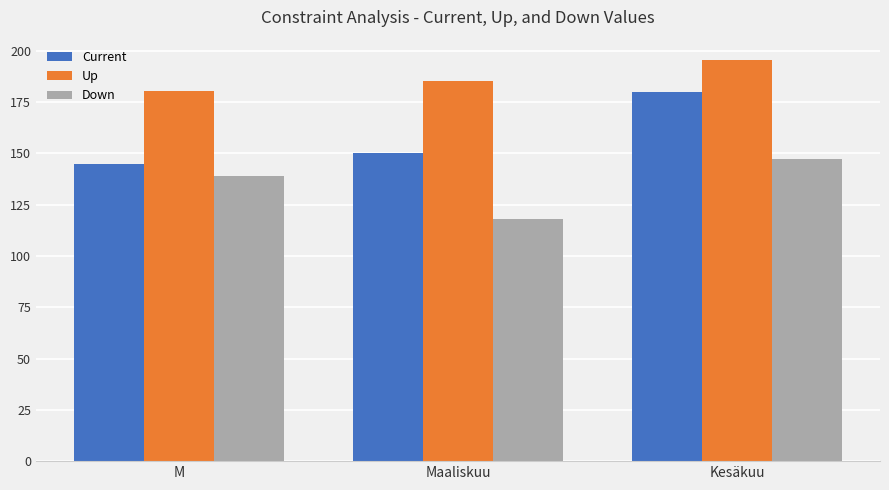

Reading left to right, what are all the values shown in this chart?

Current: 145.0	150.0	180.0
Up: 180.2	185.3	195.7
Down: 139.0	117.9	147.2